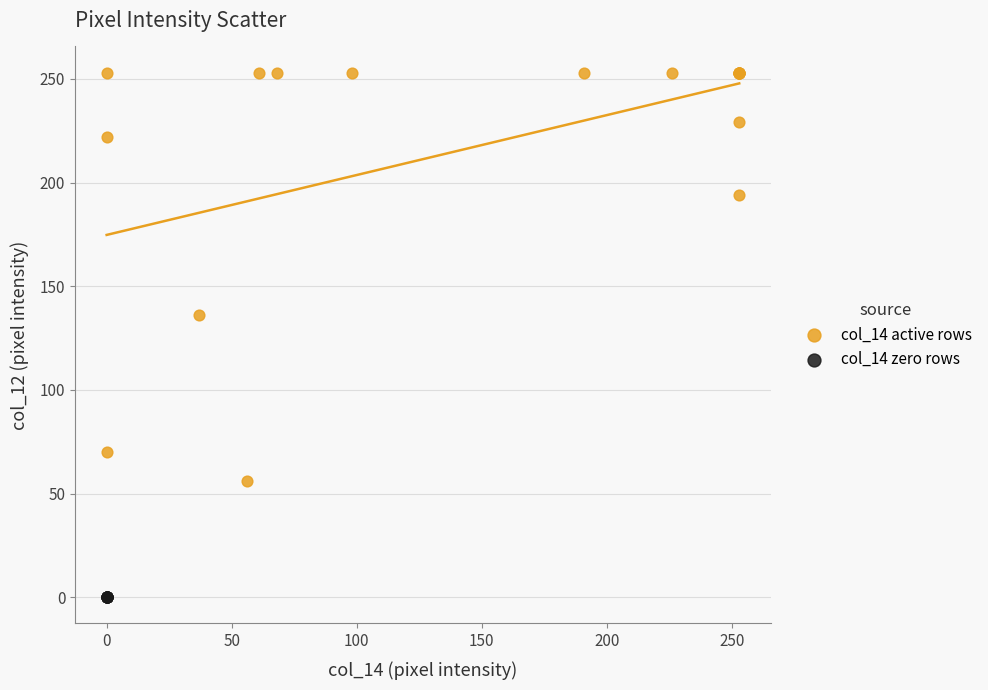

Which series reaches the minimum Y coordinate?

col_14 zero rows